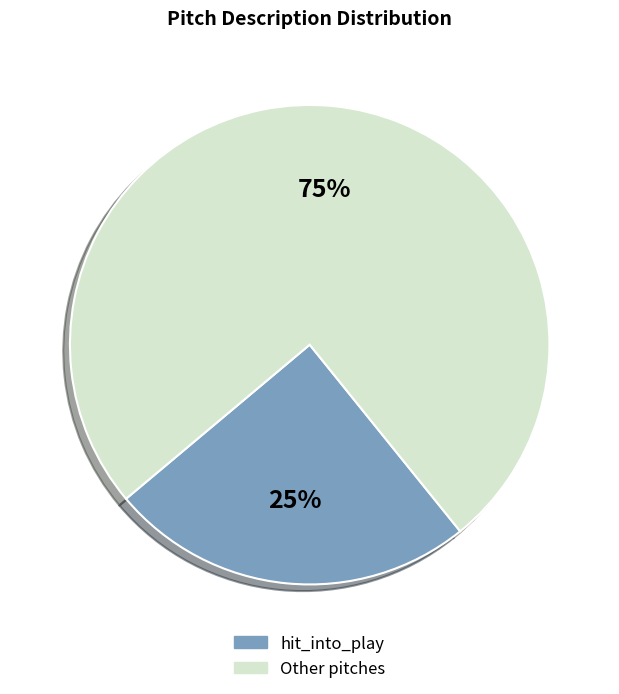

Between hit_into_play and Other pitches, which is larger?

Other pitches